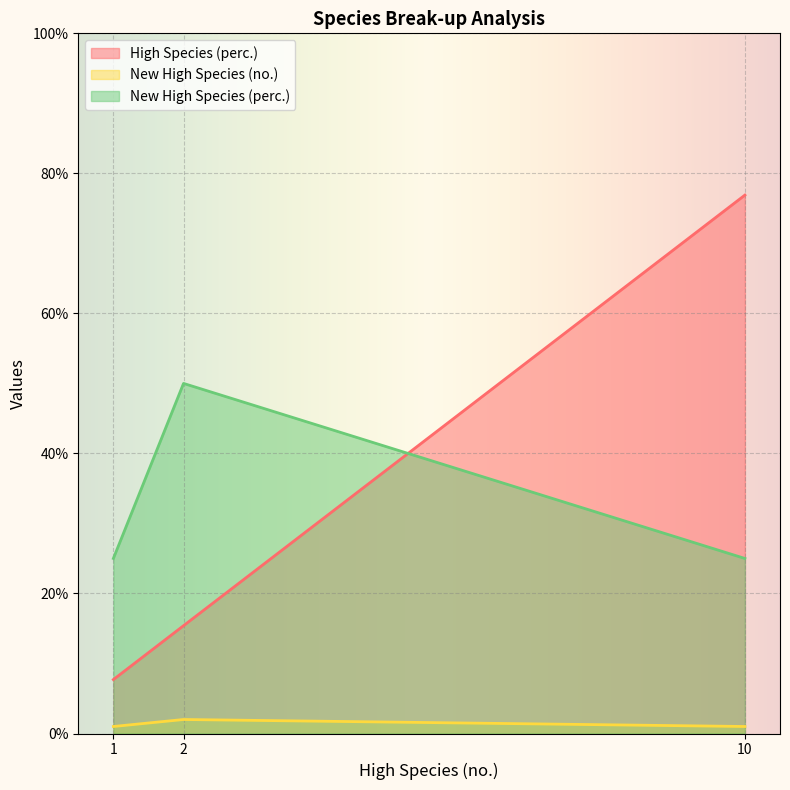

Rank the series by their maximum value, from lowest to highest.

New High Species (no.), New High Species (perc.), High Species (perc.)